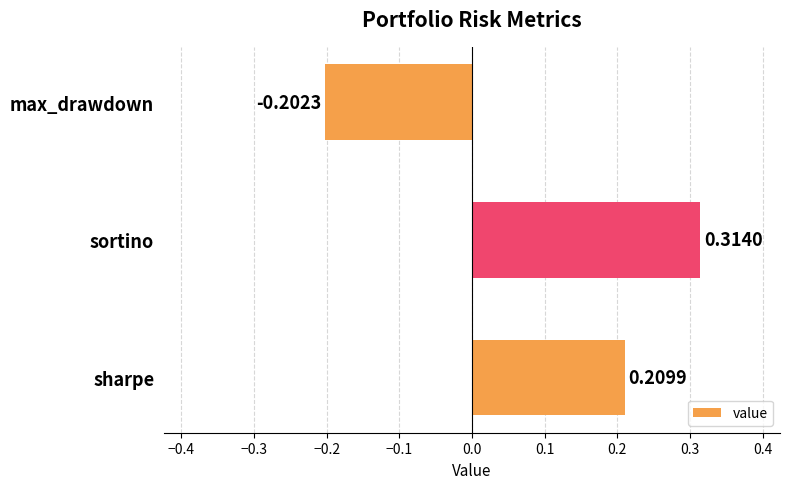

Are the bars horizontal?

Yes